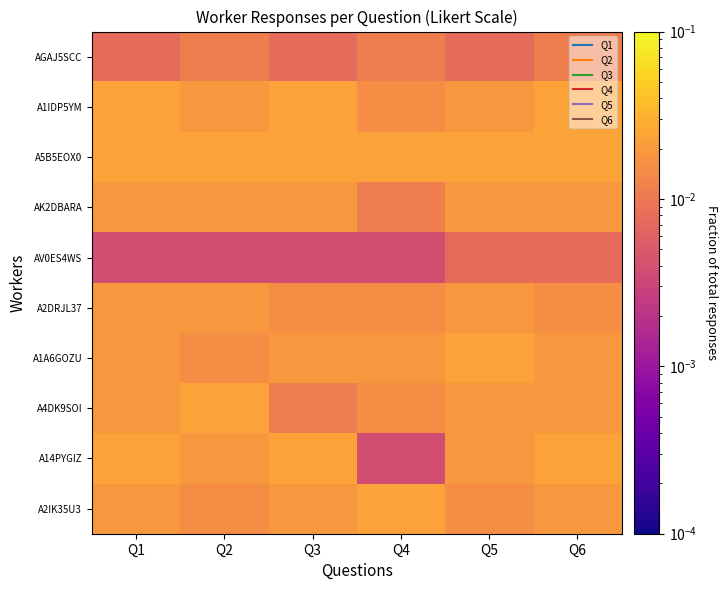

The value of AGAJ5SCC at Q1 is 0.0. True or false?

False